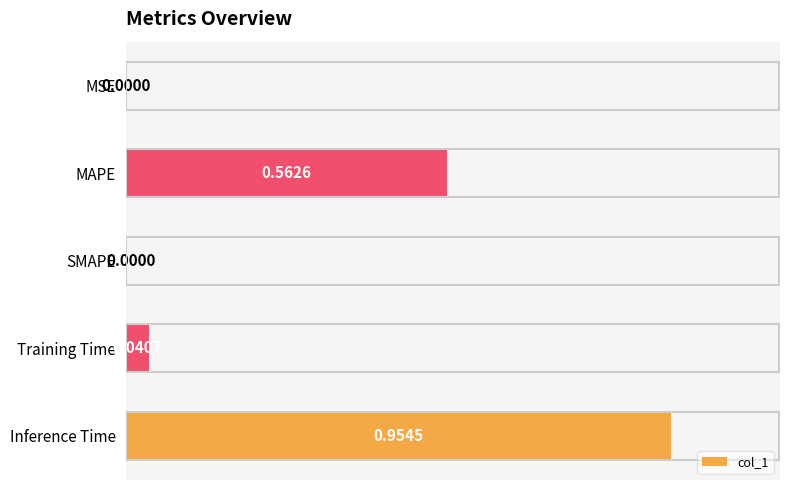

What is the change in value from SMAPE to Inference Time?

+1.0